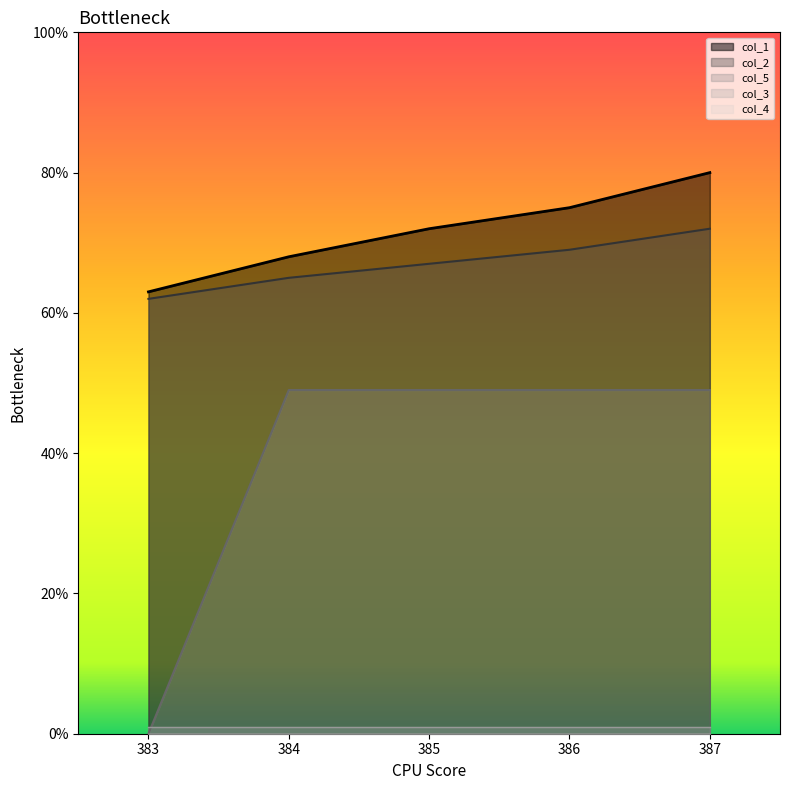

Count the number of categories in the chart.

5